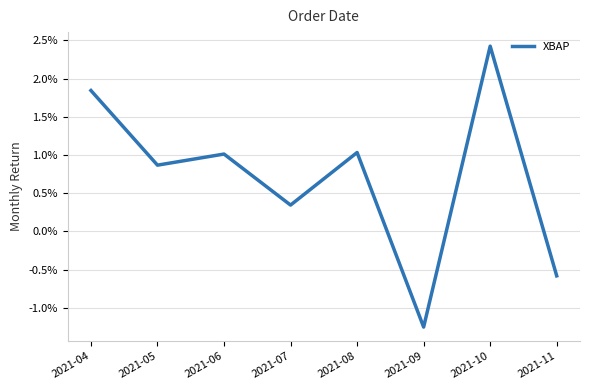

True or false: there are more than 2 points higher than both neighbors.

True